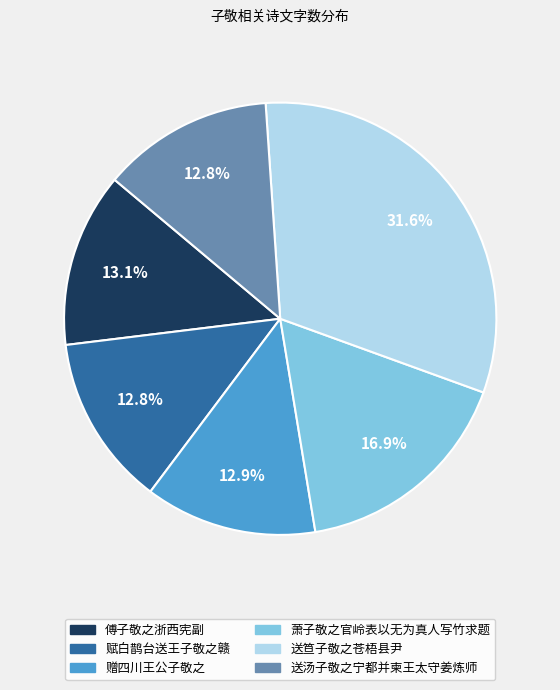

Which slice is the largest?

送笪子敬之苍梧县尹